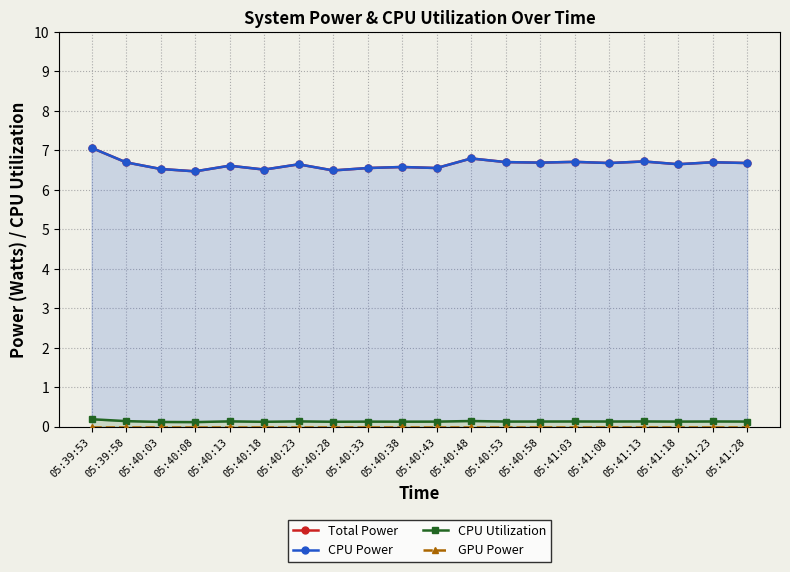

What are all the series names shown in the legend?

Total Power, CPU Power, CPU Utilization, GPU Power